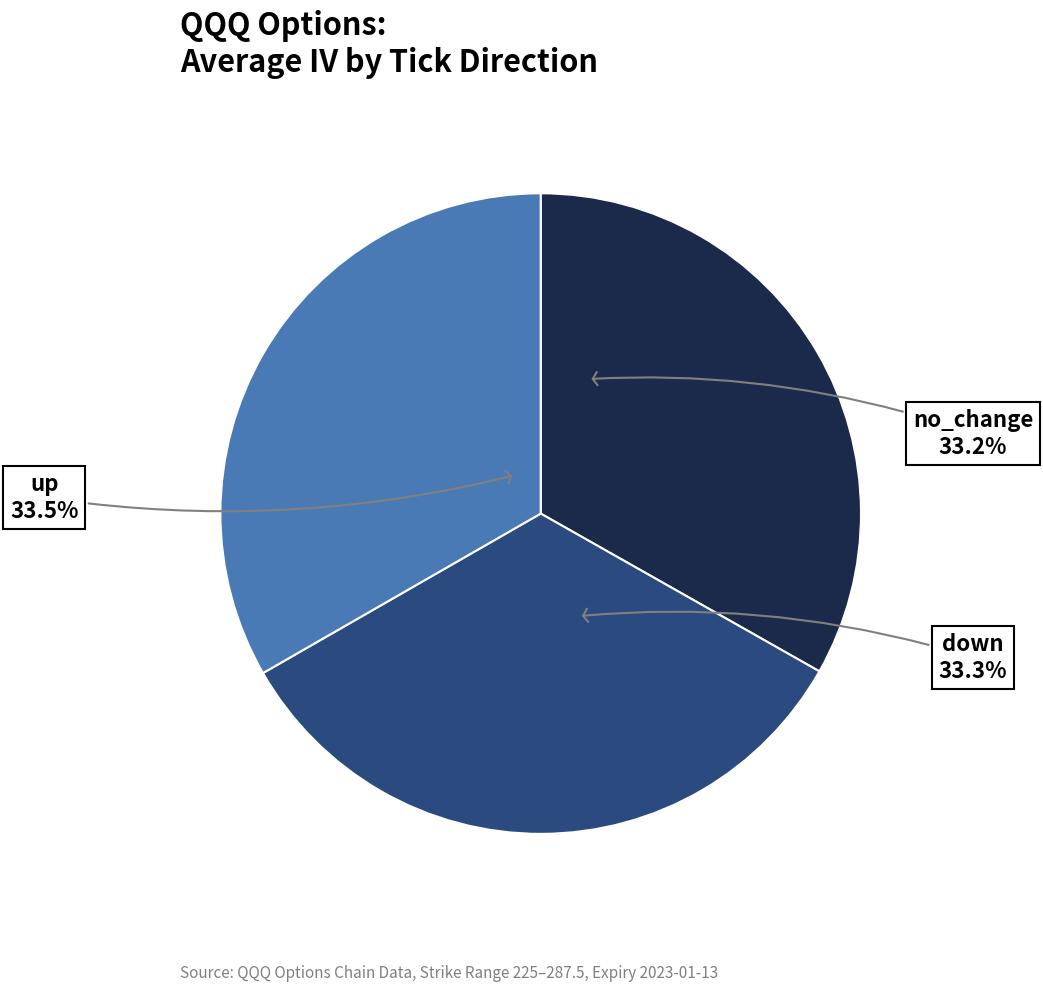

How much of the chart is everything except no_change?

66.8%